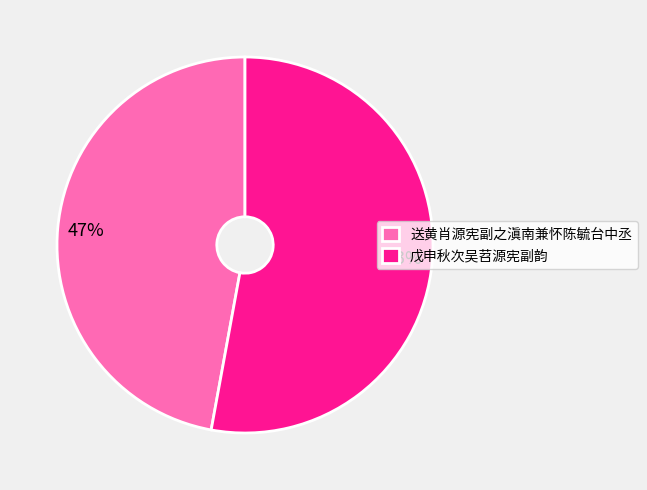

To the nearest percent, what is the difference between the 戊申秋次吴苕源宪副韵 and 送黄肖源宪副之滇南兼怀陈毓台中丞 slice percentages?

6%